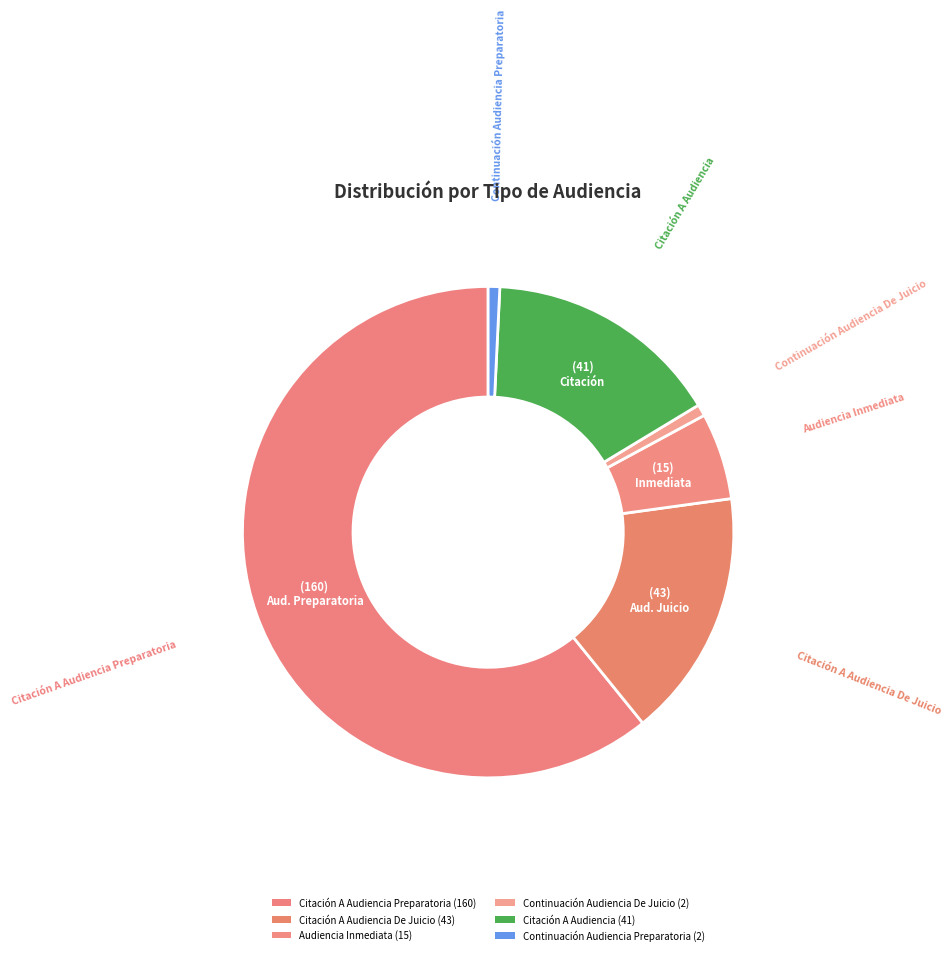

Count the number of slices in the pie.

6